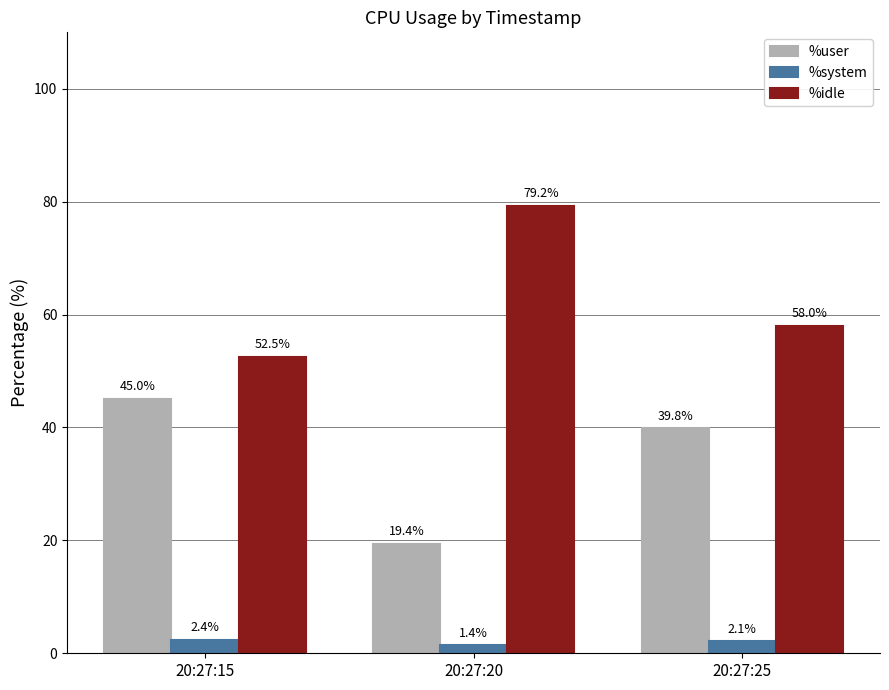

What is the total value across all series at 20:27:20?

100.0